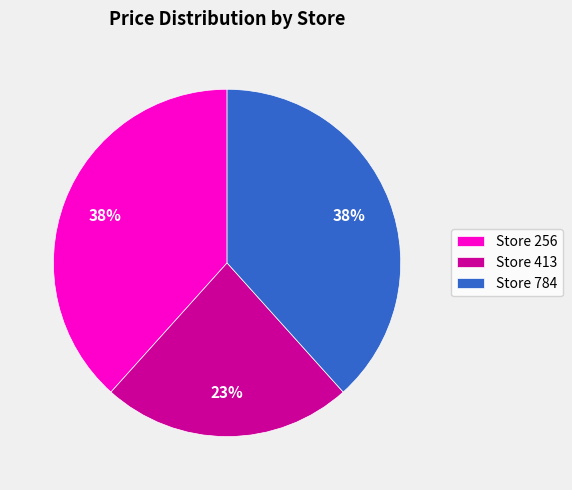

To the nearest percent, what percentage of the pie is Store 256?

38%